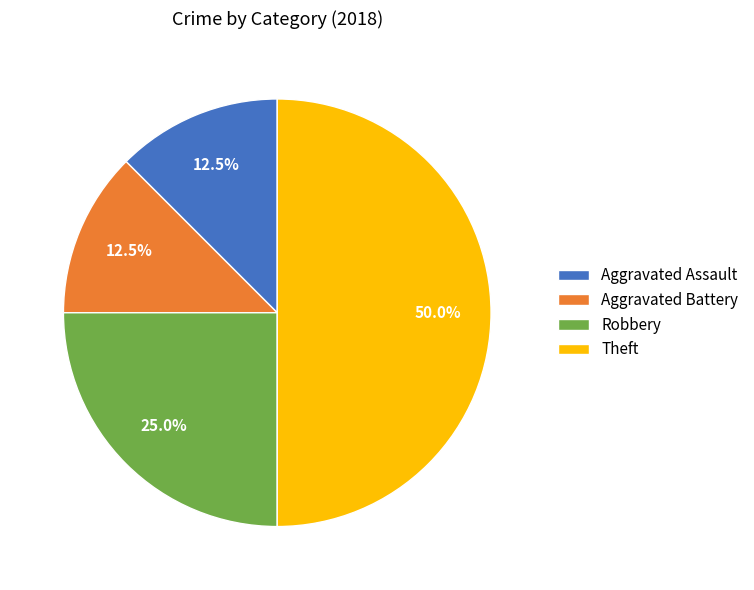

How many segments does this pie chart have?

4